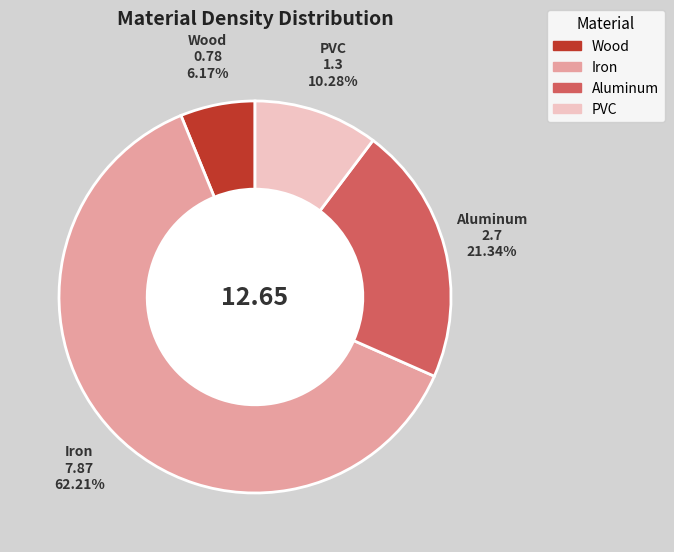

To the nearest percent, what portion does PVC represent?

10%